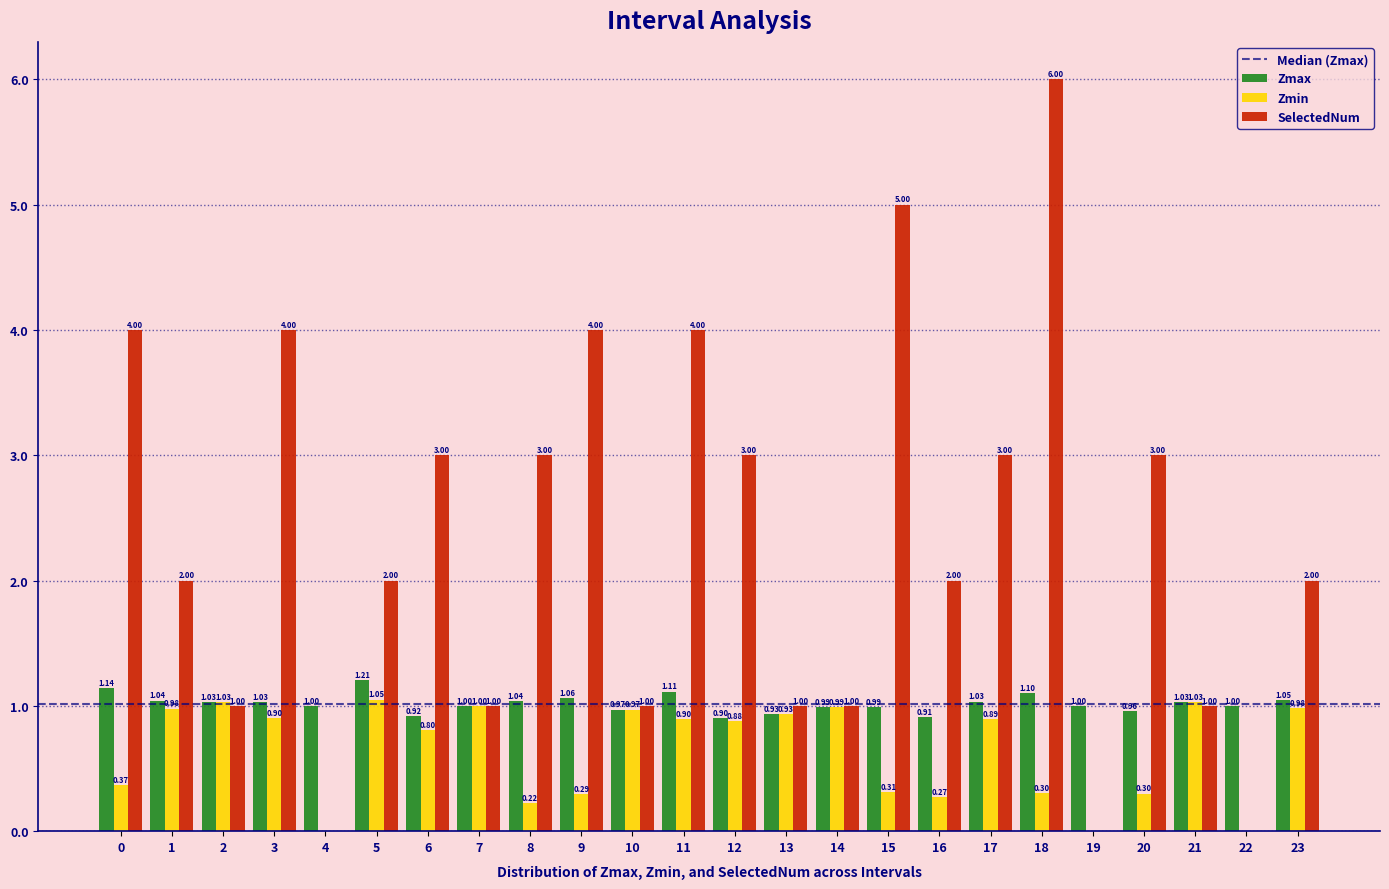

What is the sum of all Zmin values?

15.4